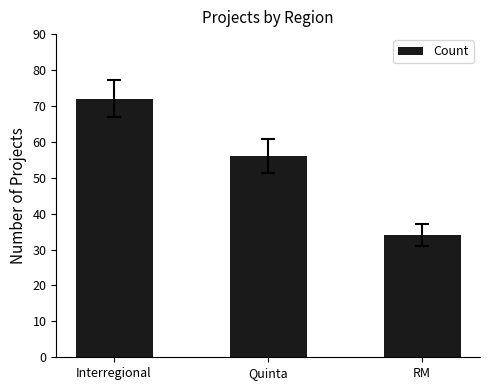

What position from the left is Interregional?

1